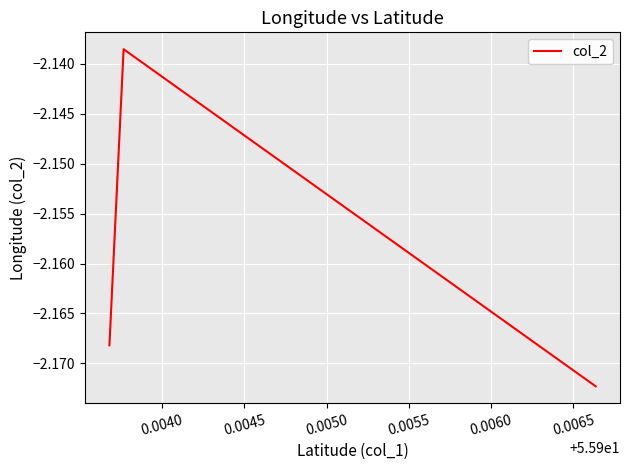

What is the sum of all values?

-6.5